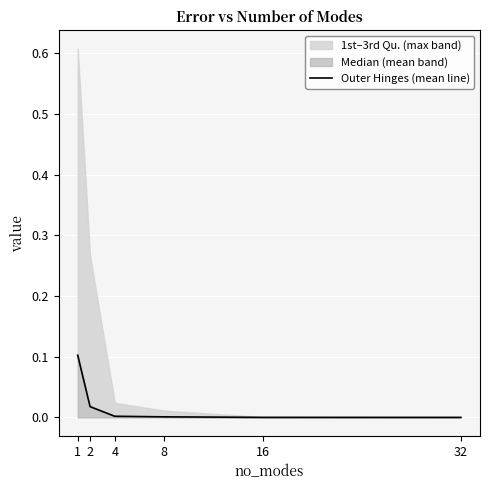

What is the greatest value displayed?

0.1